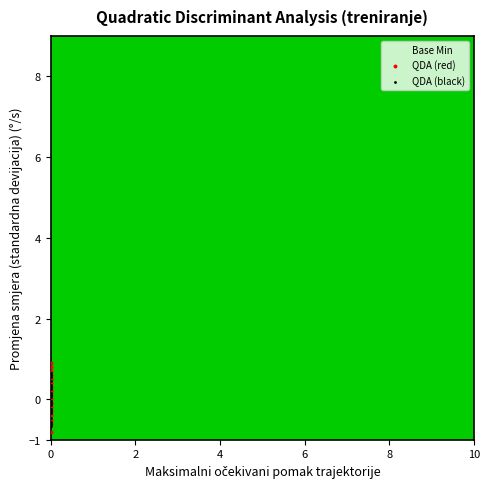

Which series contains the lowest Y value?

QDA (red)